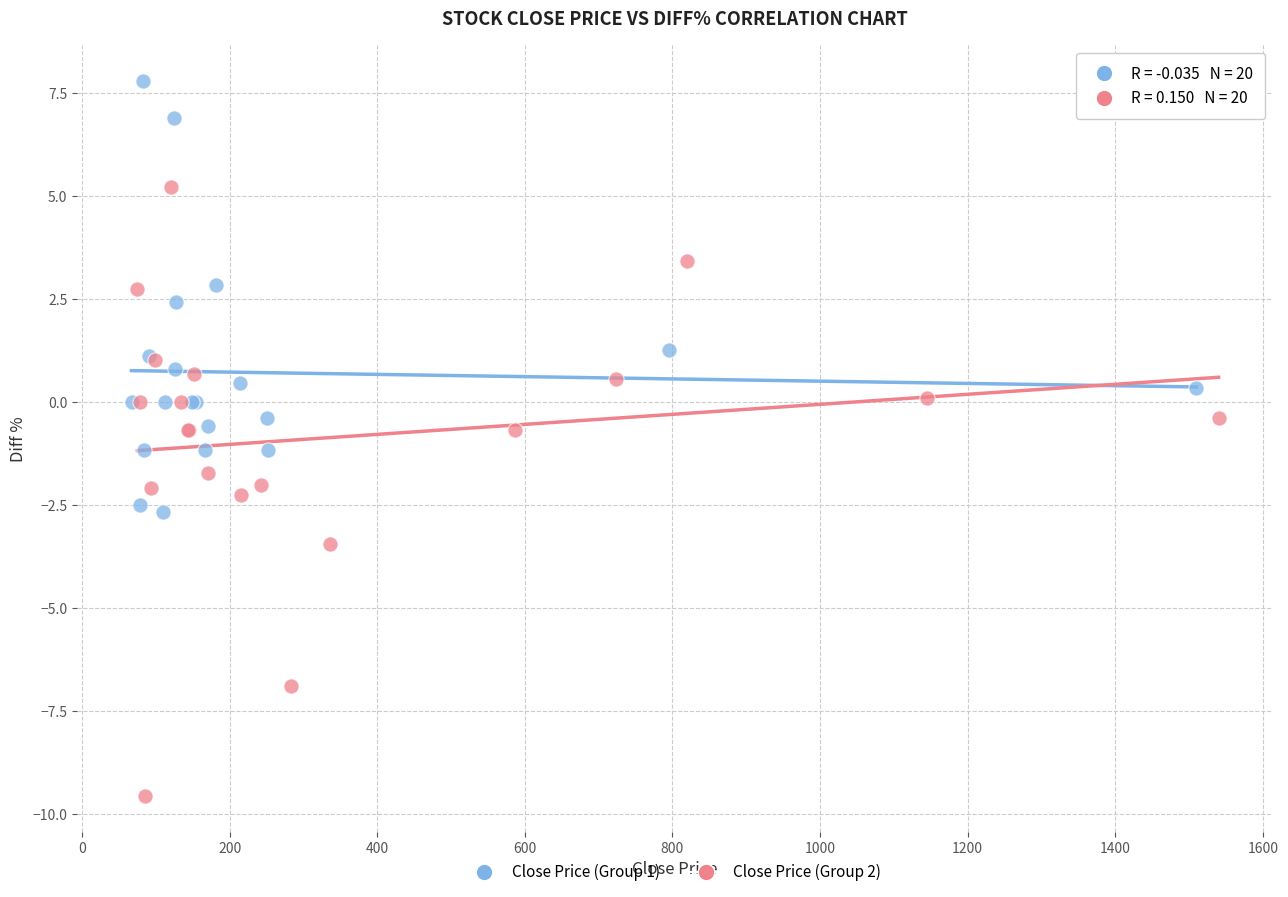

Which series reaches the minimum Y coordinate?

Close Price (Group 2)